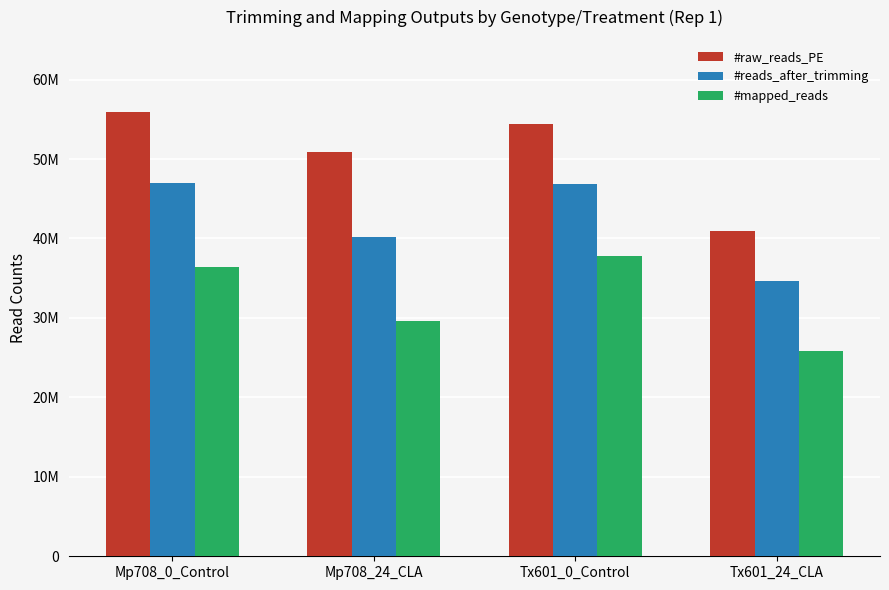

What is the label of the 4th bar from the right?

Mp708_0_Control